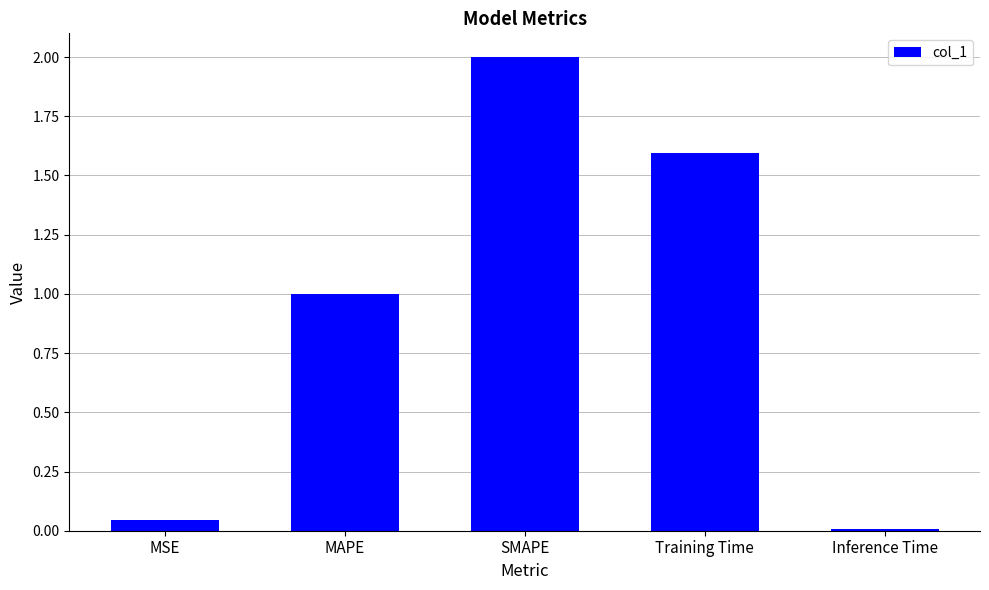

What is the value of the 3rd bar from the left?

2.0